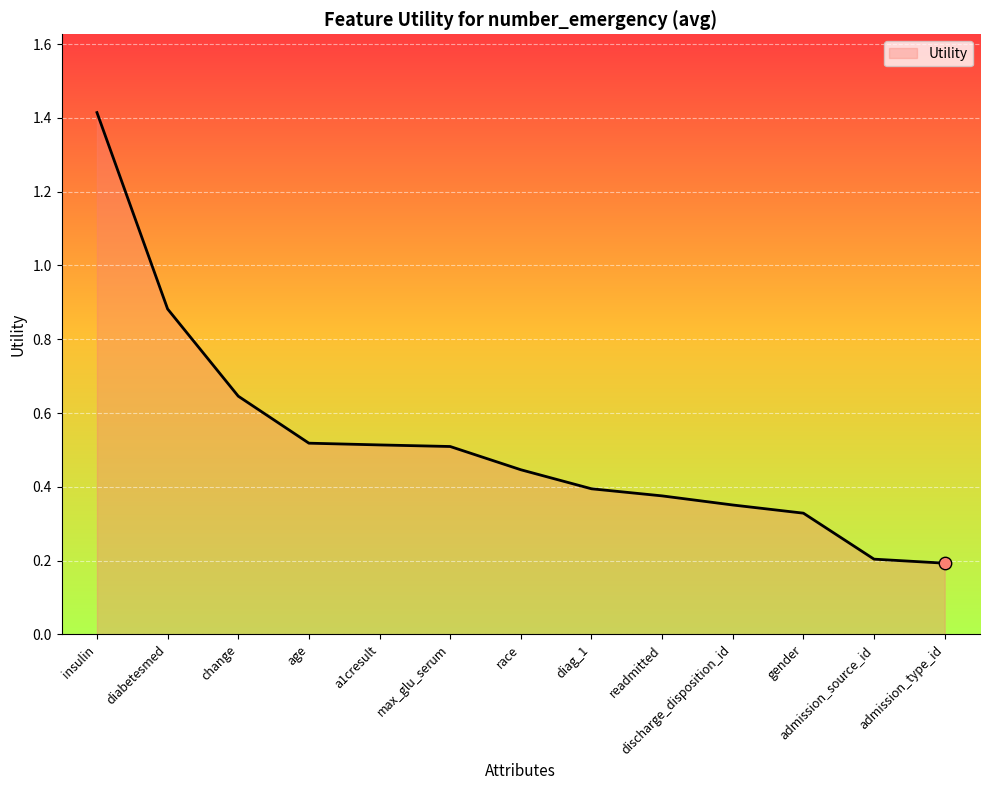

What is the change in value from change to max_glu_serum?

-0.1